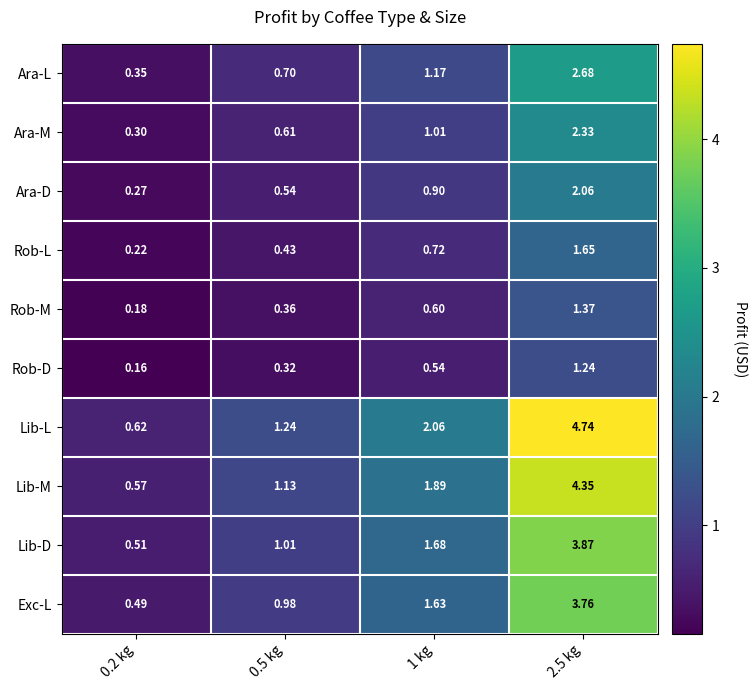

Which series has the largest range (max minus min)?

Lib-L